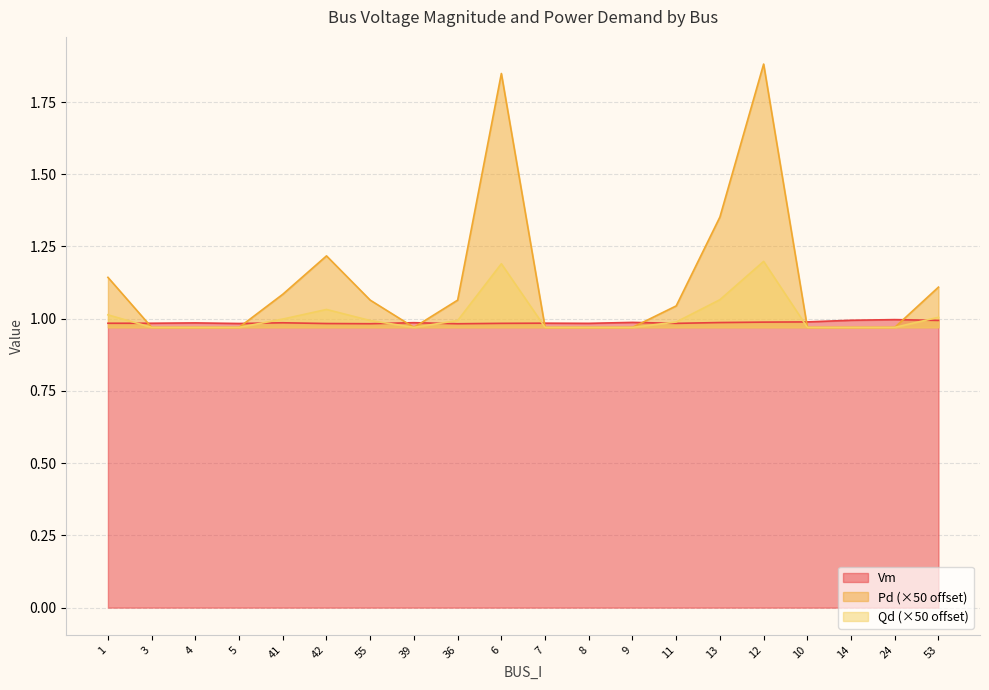

Where is the first local minimum for Qd?

39